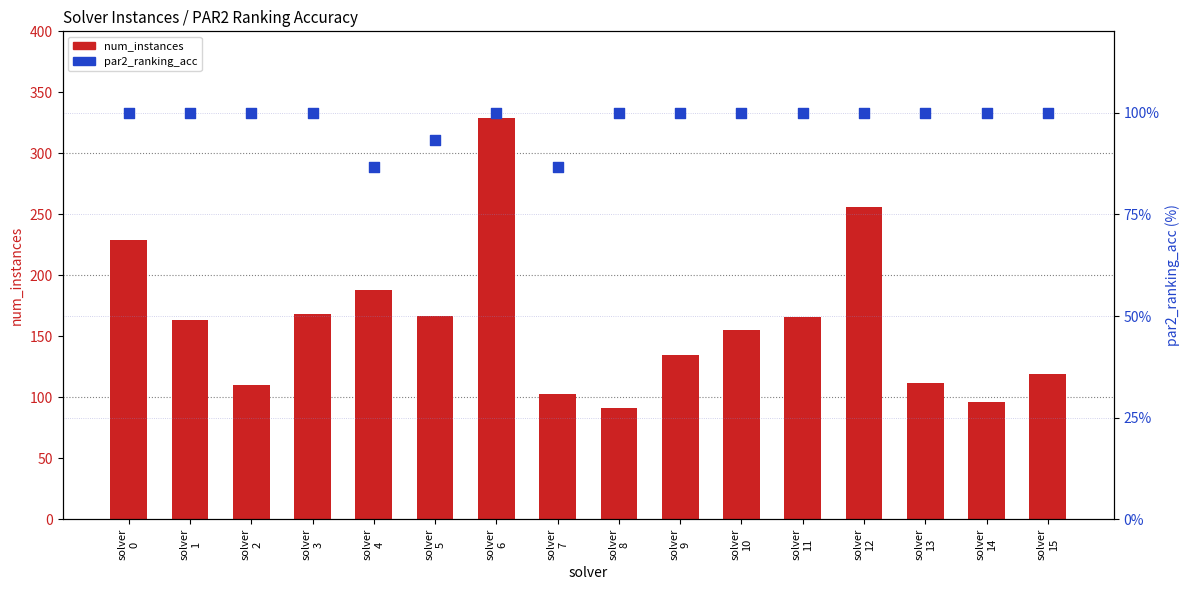

What is the total value across all series at solver
9?

235.0